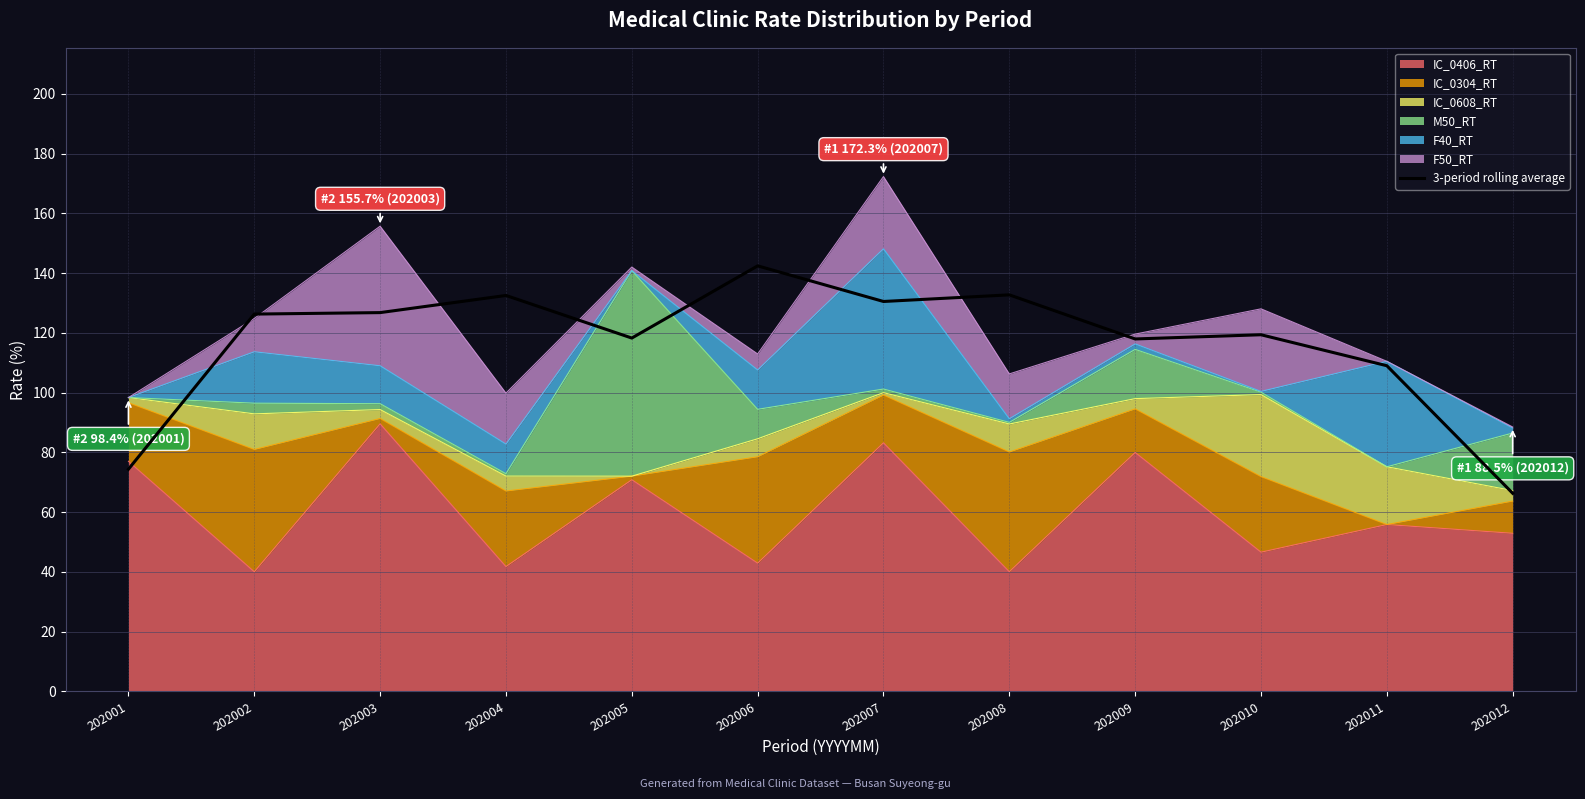

The chart shows a value of 132.9 at 202001. True or false?

False